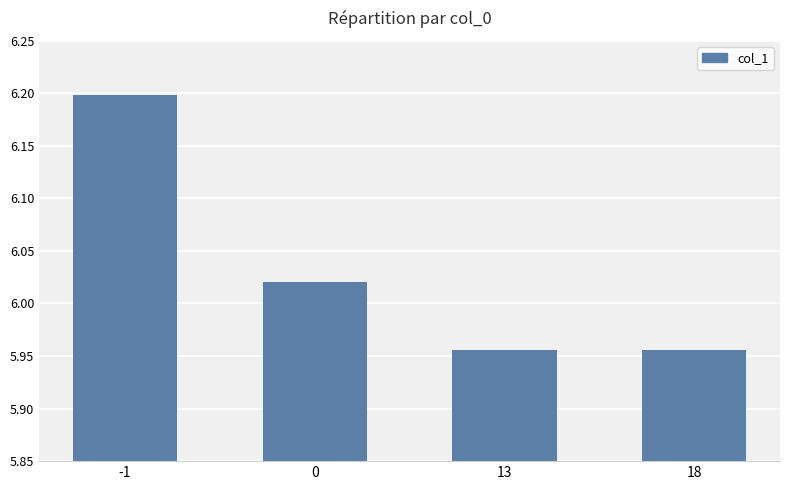

What is the value of the 1st bar from the left?

6.2